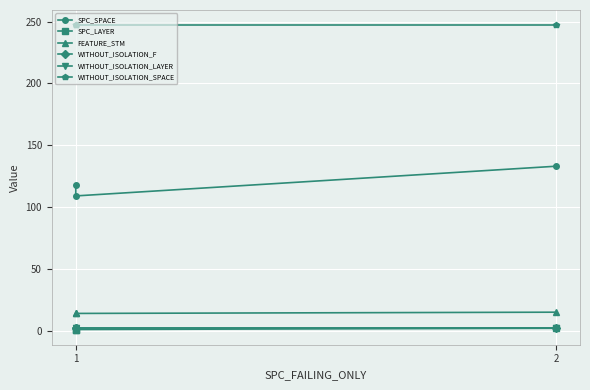

How many lines are shown in the chart?

6